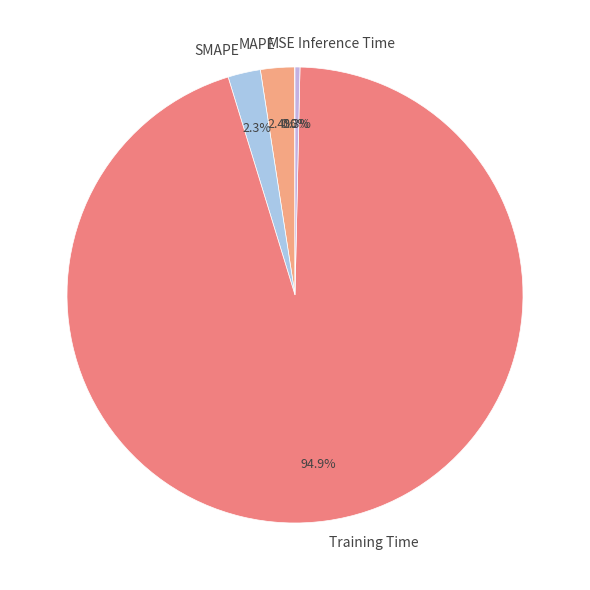

Do Training Time and MAPE together represent more than half of the pie?

Yes